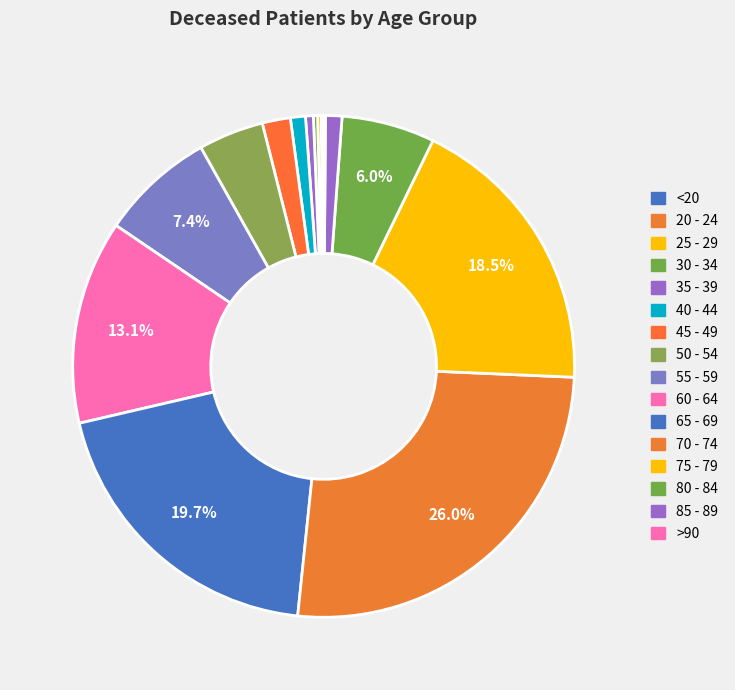

How many slices are in this pie chart?

16